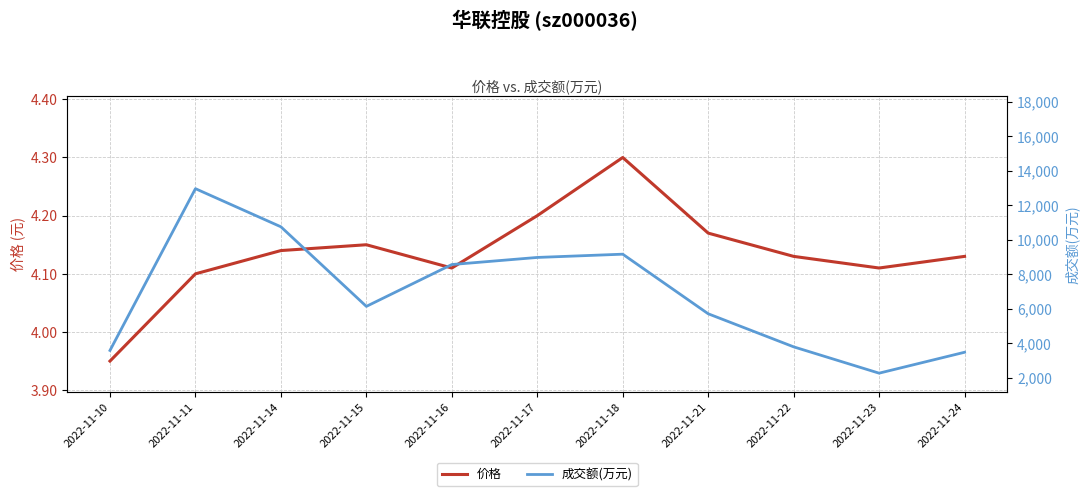

At which label is 成交额(万元) closest to 7608?

2022-11-16